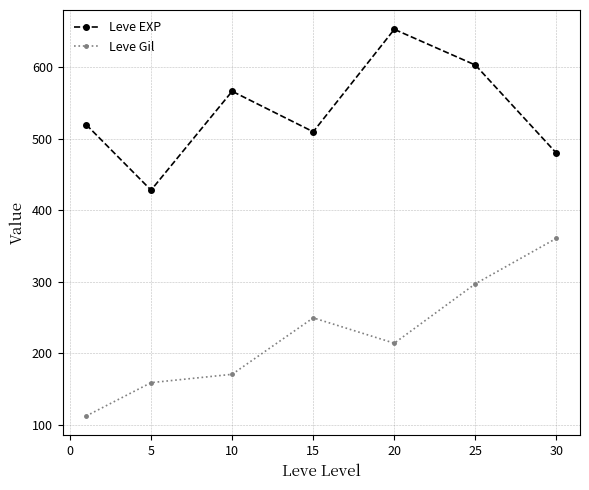

How many lines are shown in the chart?

2